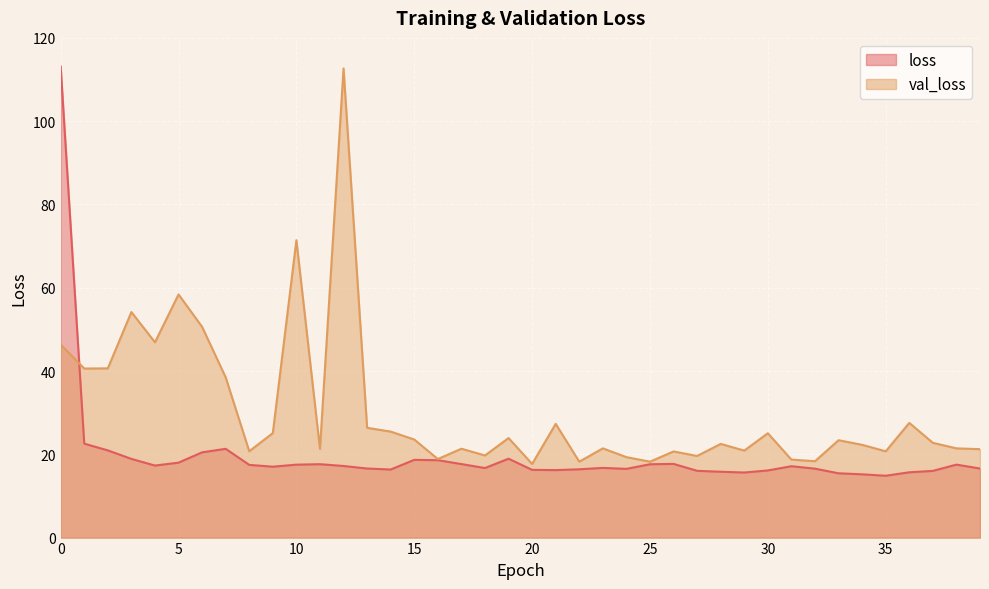

What is the sum of all val_loss values?

1213.9